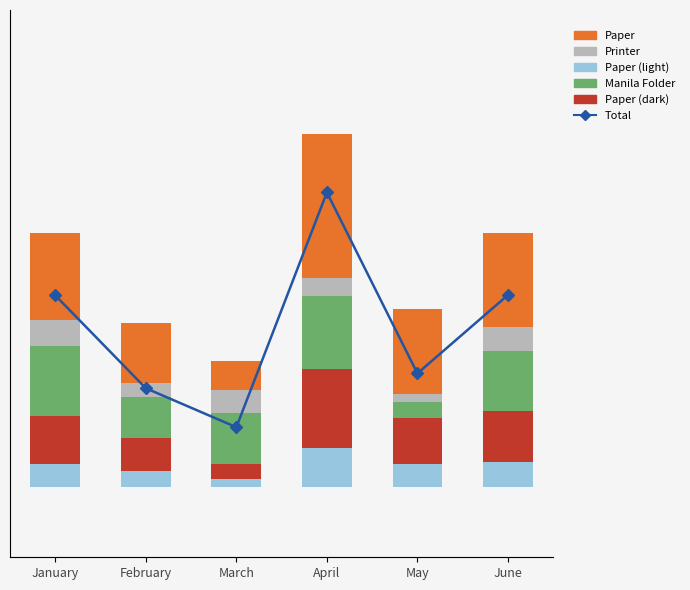

Reading left to right, transcribe all the data shown in this chart.

Paper (blue): January=67.5	February=46.5	March=22.5	April=112.5	May=66.0	June=72.8
Paper (red): January=135.0	February=93.0	March=45.0	April=225.0	May=132.0	June=145.5
Manila Folder: January=200.0	February=118.0	March=145.0	April=210.0	May=45.0	June=170.0
Printer: January=75.0	February=40.0	March=65.0	April=50.0	May=24.0	June=71.0
Paper: January=247.5	February=170.5	March=82.5	April=412.5	May=242.0	June=266.8
Total: January=725.0	February=468.0	March=360.0	April=1010.0	May=509.0	June=726.0